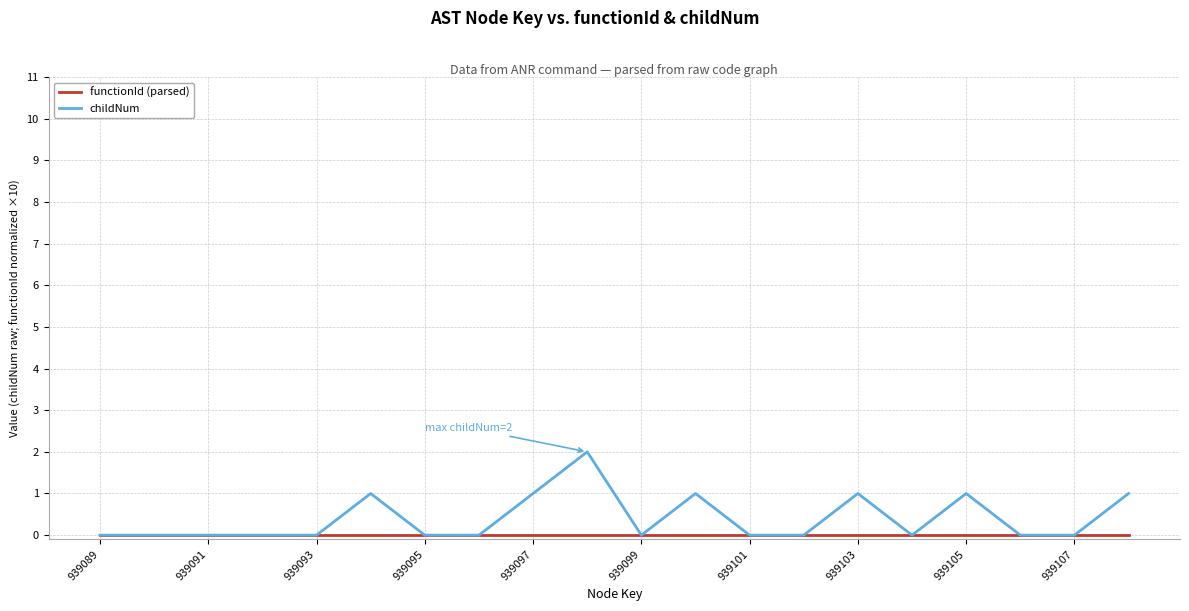

Which series has the largest range (max minus min)?

childNum